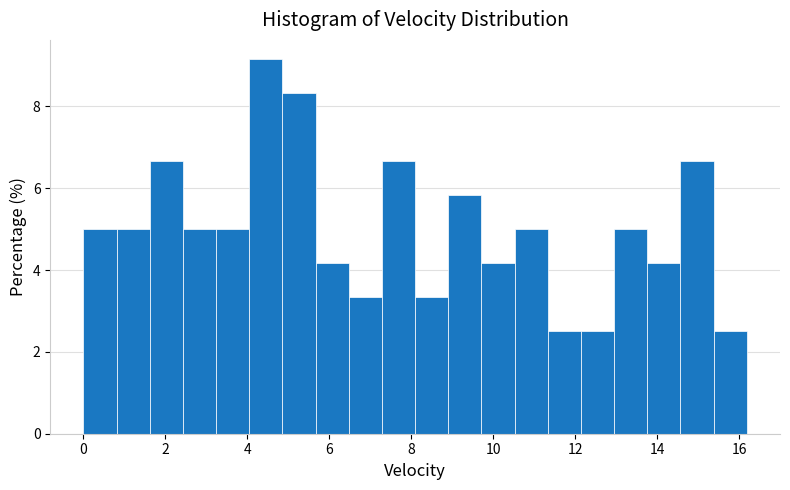

Reading left to right, list every bar in this chart as the range it spans on the x-axis followed by its height. Neither the bar edges nor the heights are printed on the chart, so give them approximately, as read against the axes.

0.0 to 0.8: 5.0
0.8 to 1.6: 5.0
1.6 to 2.4: 6.6
2.4 to 3.2: 5.0
3.2 to 4.0: 5.0
4.0 to 4.8: 9.2
4.8 to 5.6: 8.4
5.6 to 6.4: 4.2
6.4 to 7.2: 3.4
7.2 to 8.0: 6.6
8.0 to 9.0: 3.4
9.0 to 9.8: 5.8
9.8 to 10.6: 4.2
10.6 to 11.4: 5.0
11.4 to 12.2: 2.6
12.2 to 13.0: 2.6
13.0 to 13.8: 5.0
13.8 to 14.6: 4.2
14.6 to 15.4: 6.6
15.4 to 16.2: 2.6